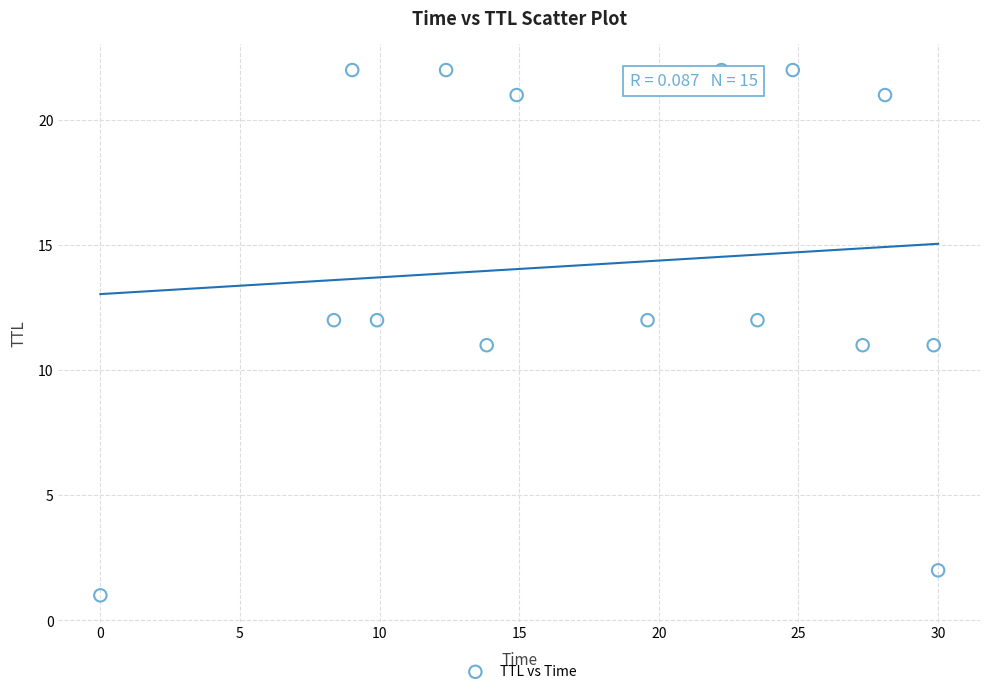

What is the range of Y values (max minus min)?

21